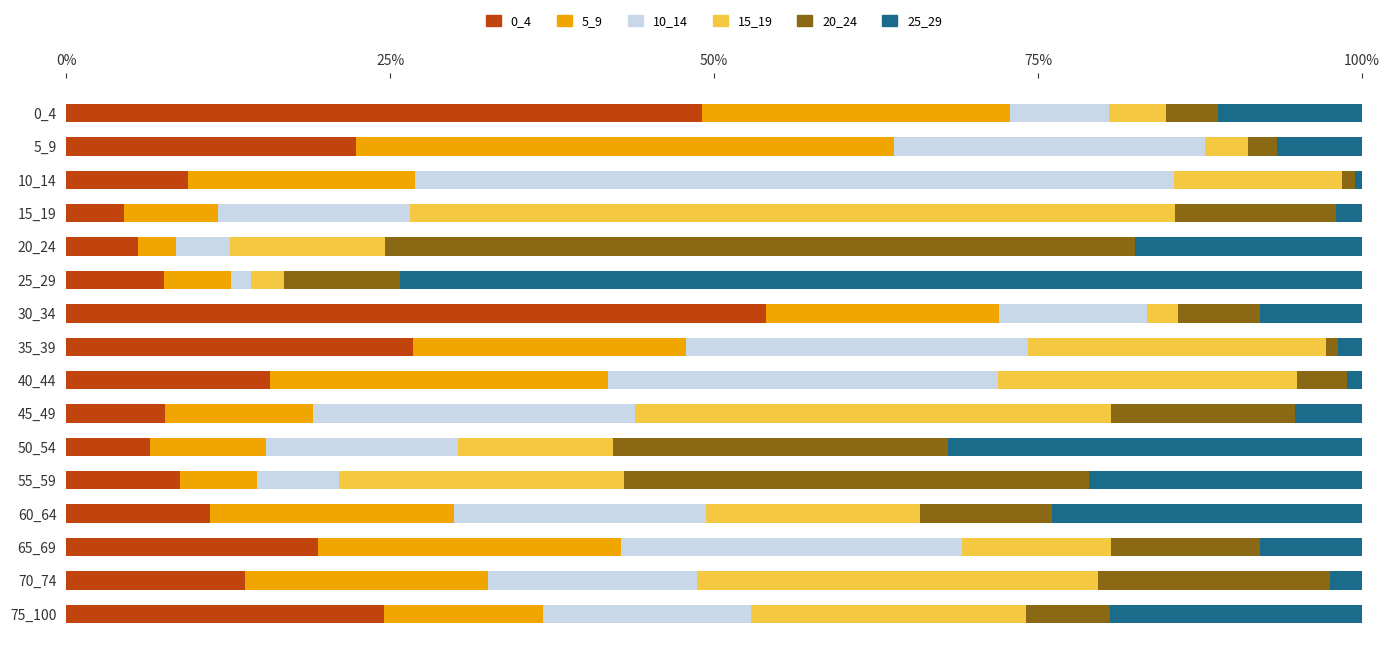

How many categories are shown in the chart?

16